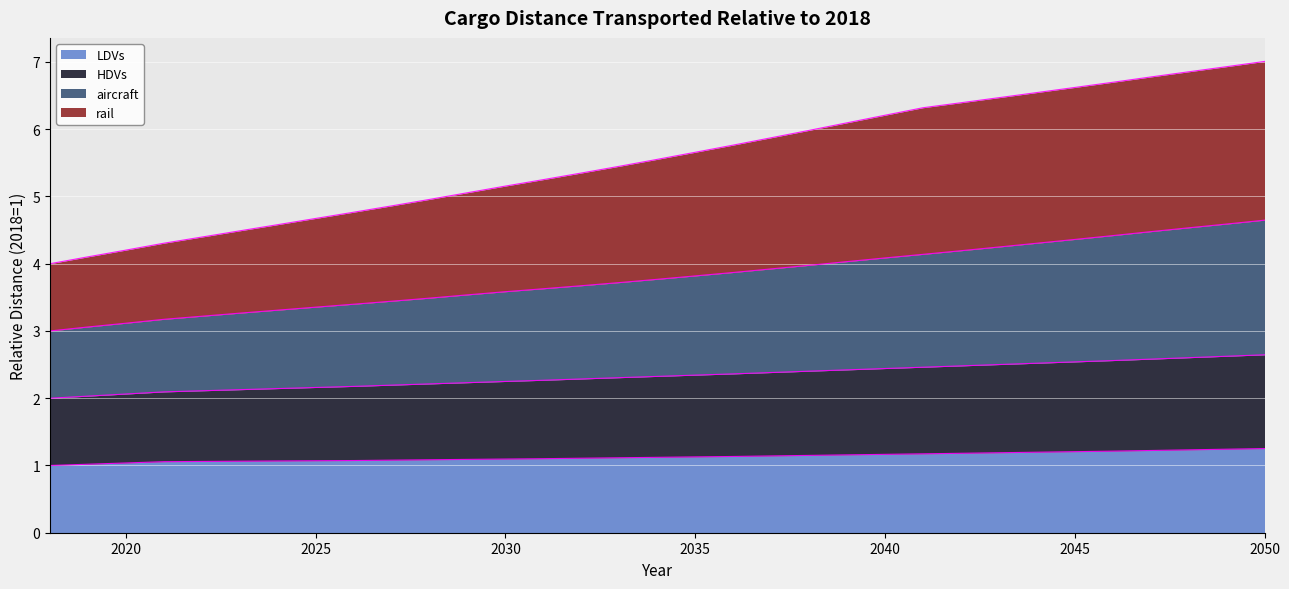

The value of LDVs at 2019 is 1.7. True or false?

False